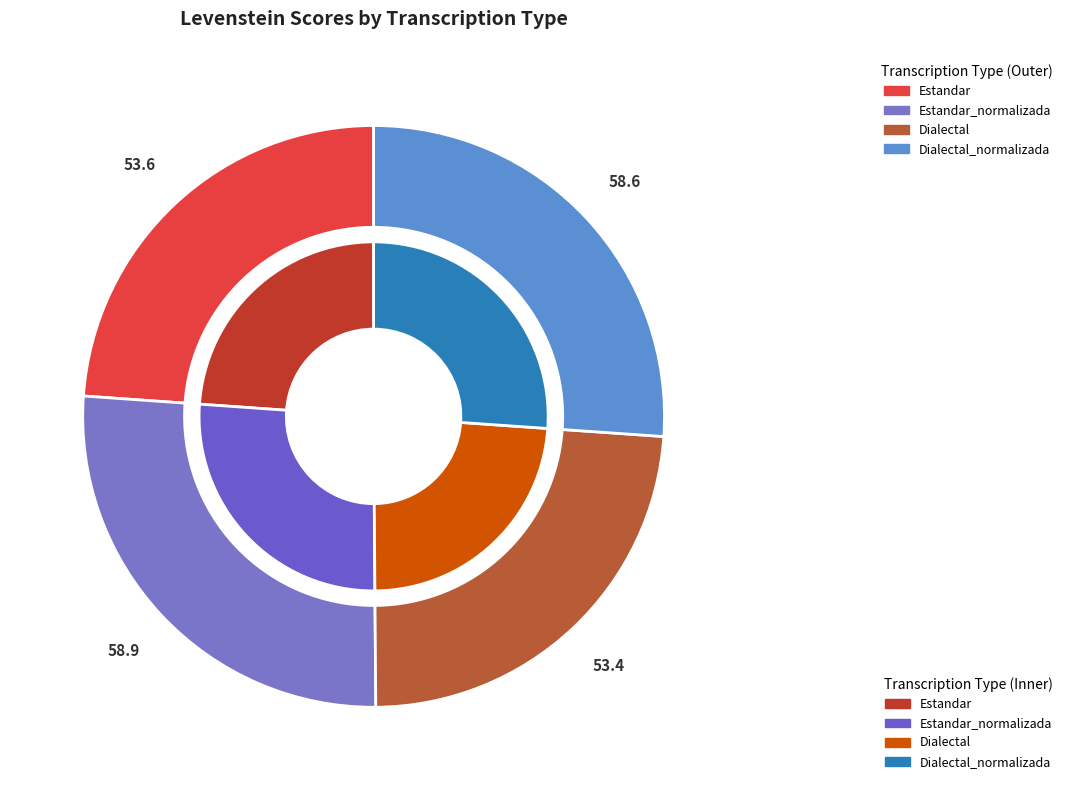

What is the smallest slice in the pie chart?

Dialectal